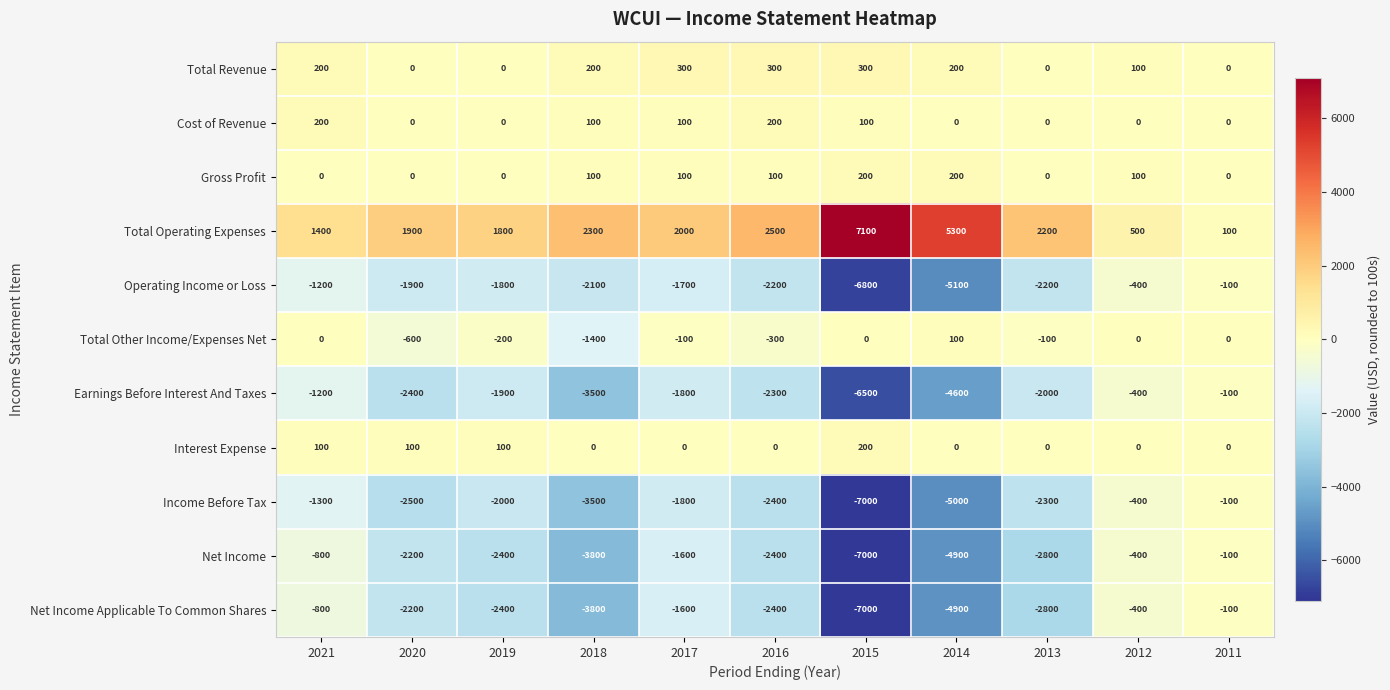

What is the difference between the Gross Profit values at 2015 and 2017?

100